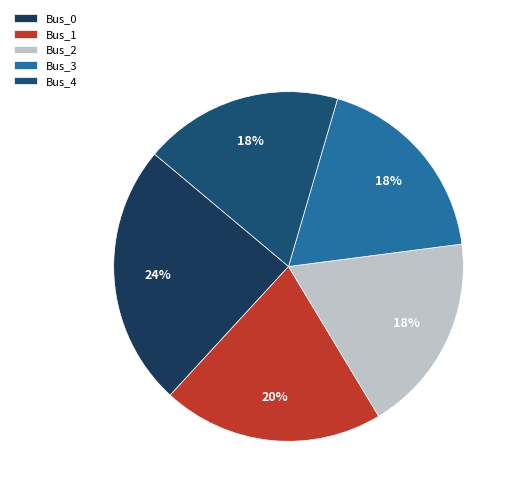

To the nearest percent, what is the difference between the largest and smallest slice percentages?

6%